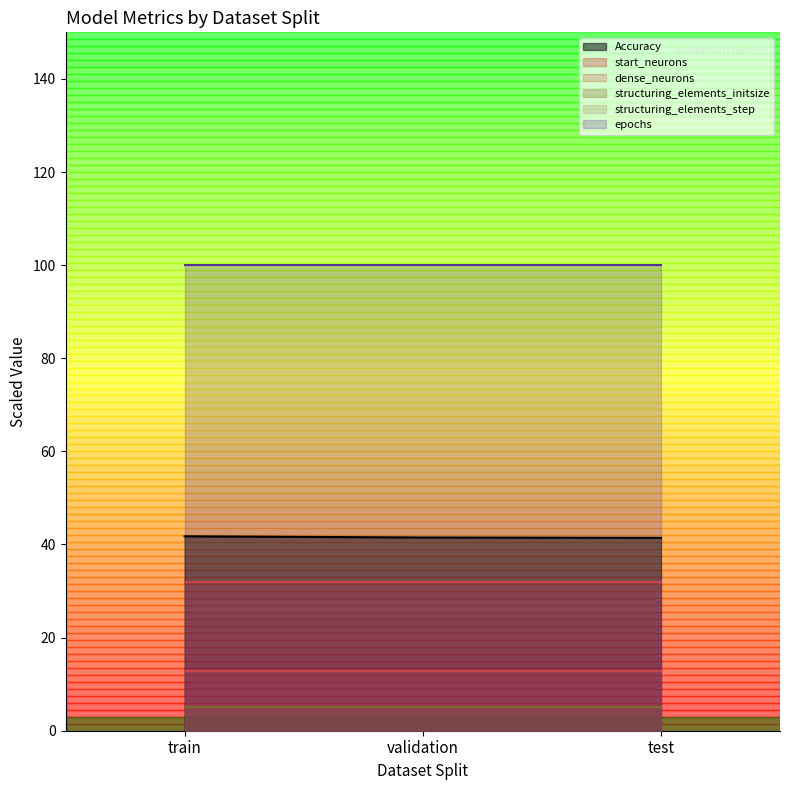

Does the chart display data point markers on the line(s)?

No